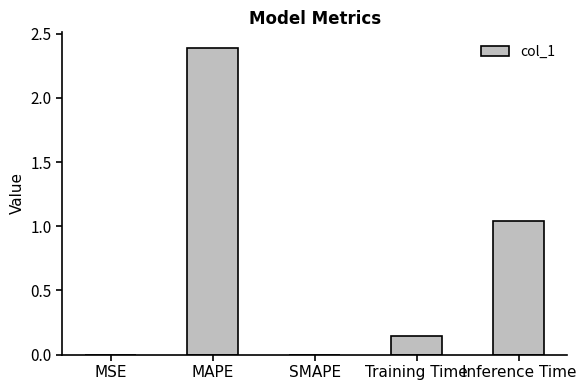

At which category does the chart reach its peak across all series?

MAPE